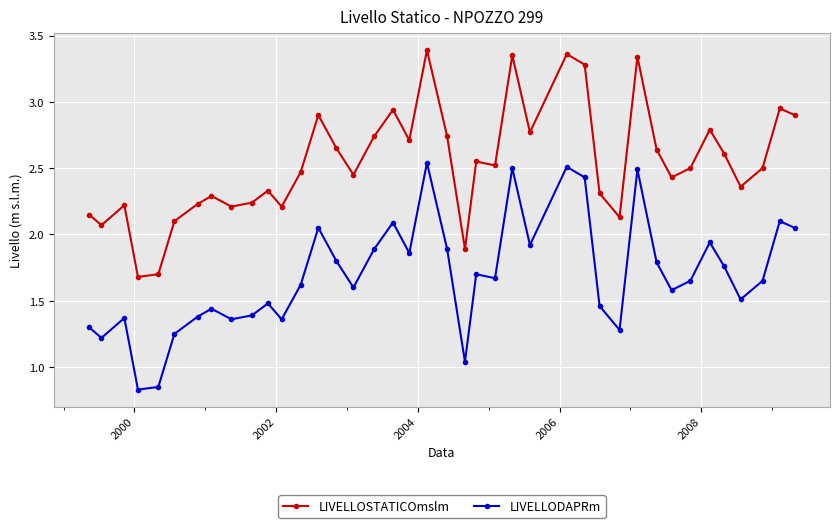

True or false: LIVELLODAPRm has more than 1 interior local peaks.

True